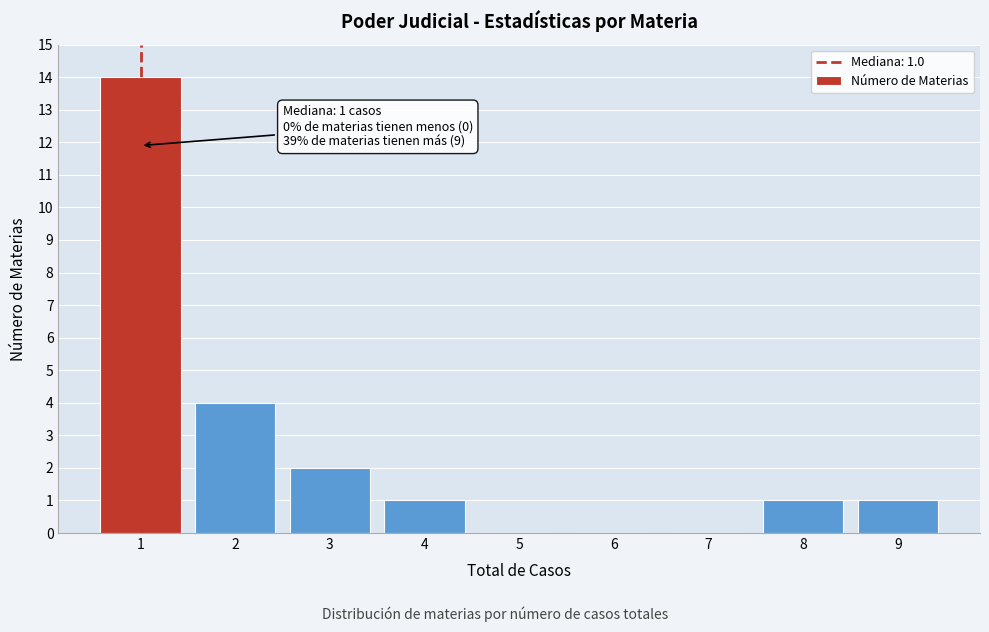

Reading left to right, what are all the values shown in this chart?

1=14	2=4	3=2	4=1	5=0	6=0	7=0	8=1	9=1